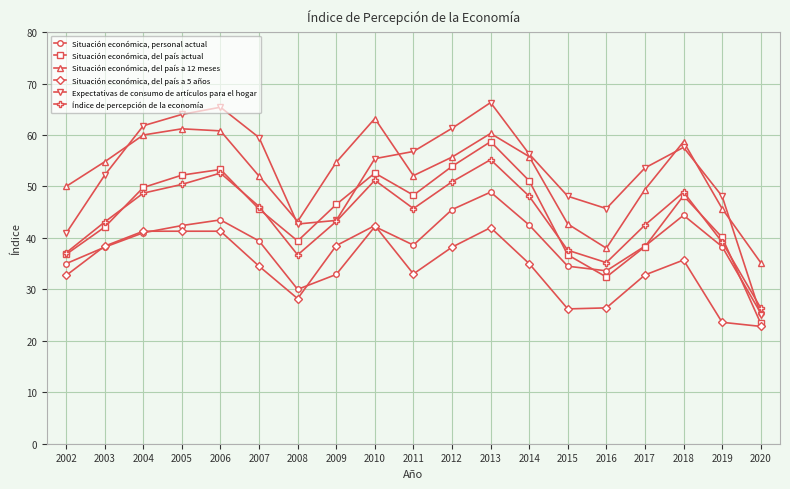

Is the value of Situación económica, del país a 5 años at 2012 greater than the value of Expectativas de consumo de artículos para el hogar at 2015?

No